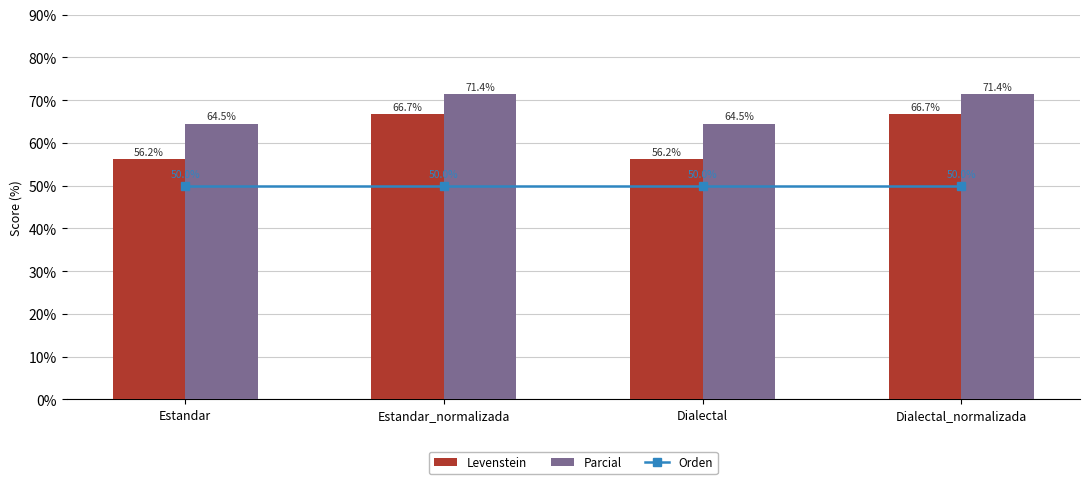

How many categories are shown in the chart?

4